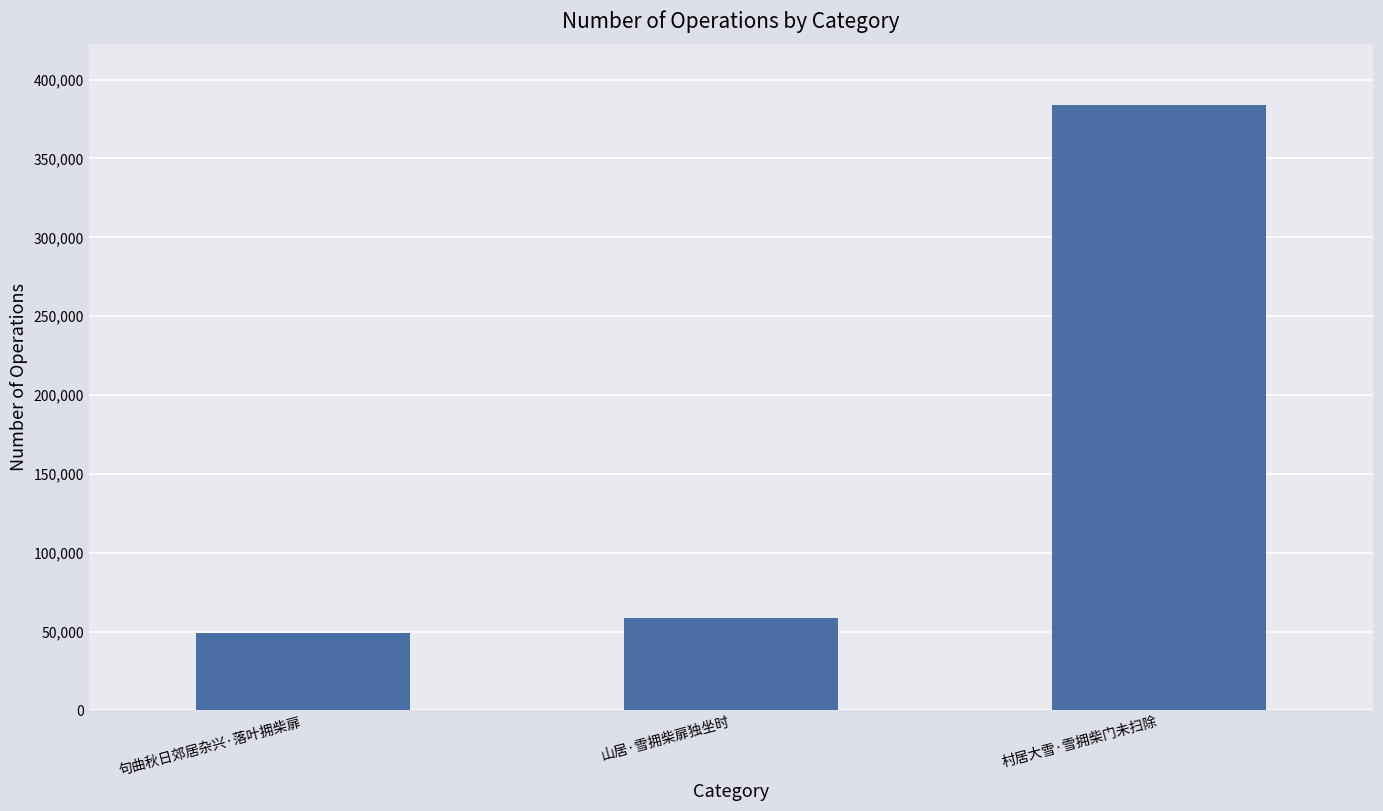

Rank the categories by value from highest to lowest.

村居大雪·雪拥柴门未扫除, 山居·雪拥柴扉独坐时, 句曲秋日郊居杂兴·落叶拥柴扉